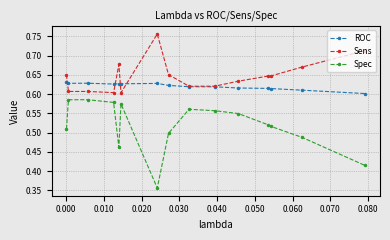

True or false: Spec and Sens cross at least once.

False